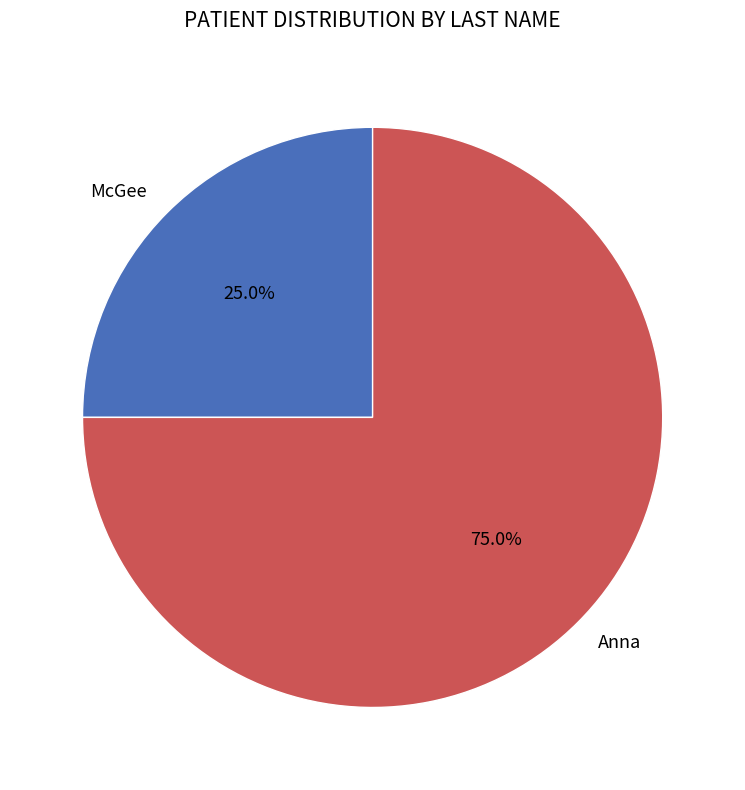

The Anna slice represents 87% of the pie. True or false?

False